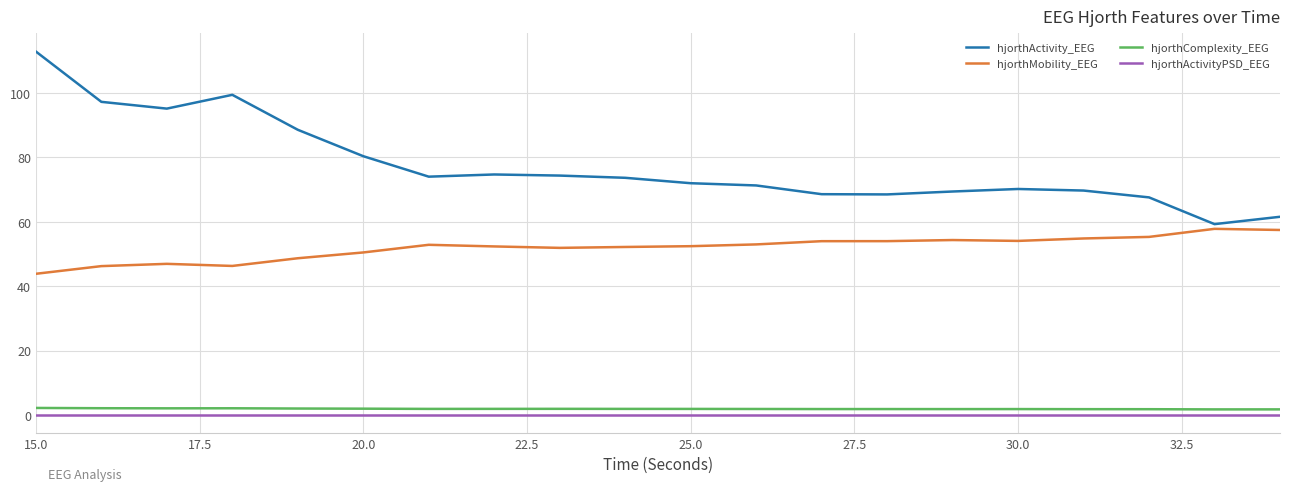

True or false: hjorthActivity_EEG and hjorthMobility_EEG cross at least once.

False